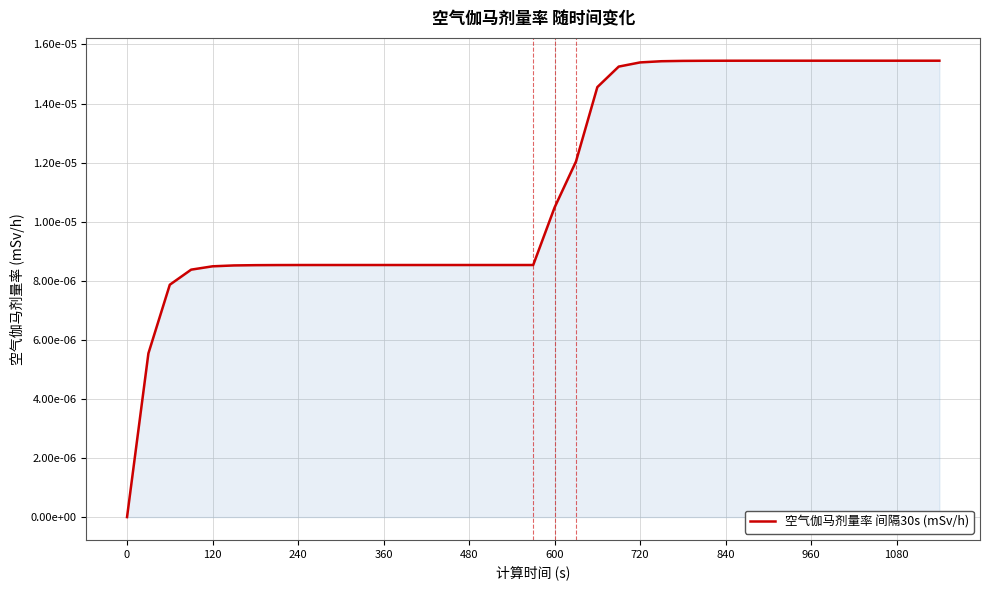

Does the chart have visible grid lines?

Yes